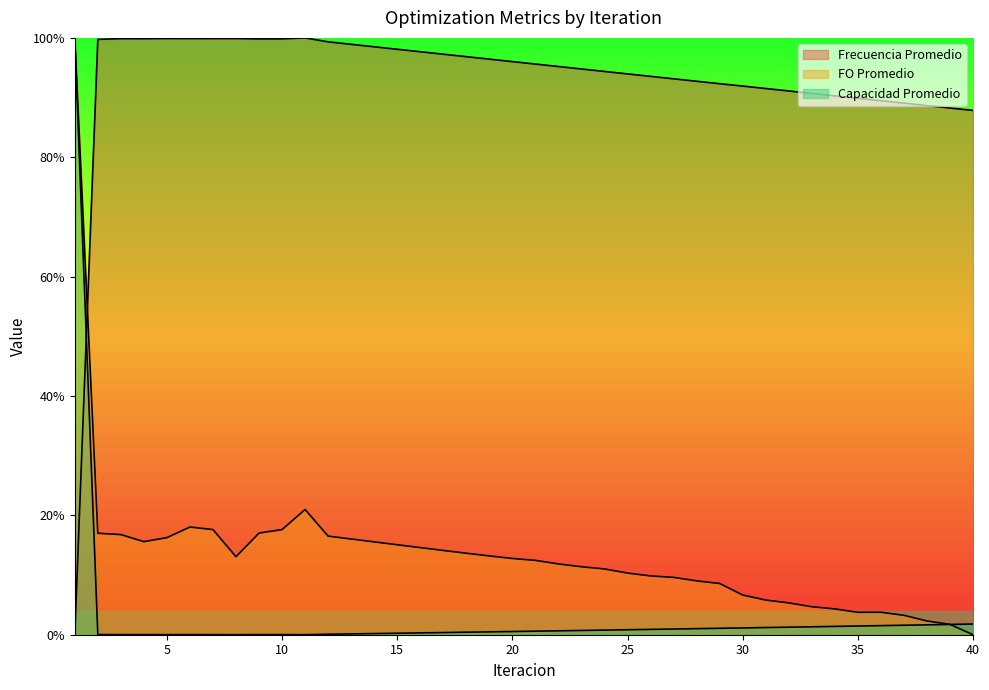

How many series are shown in this chart?

3